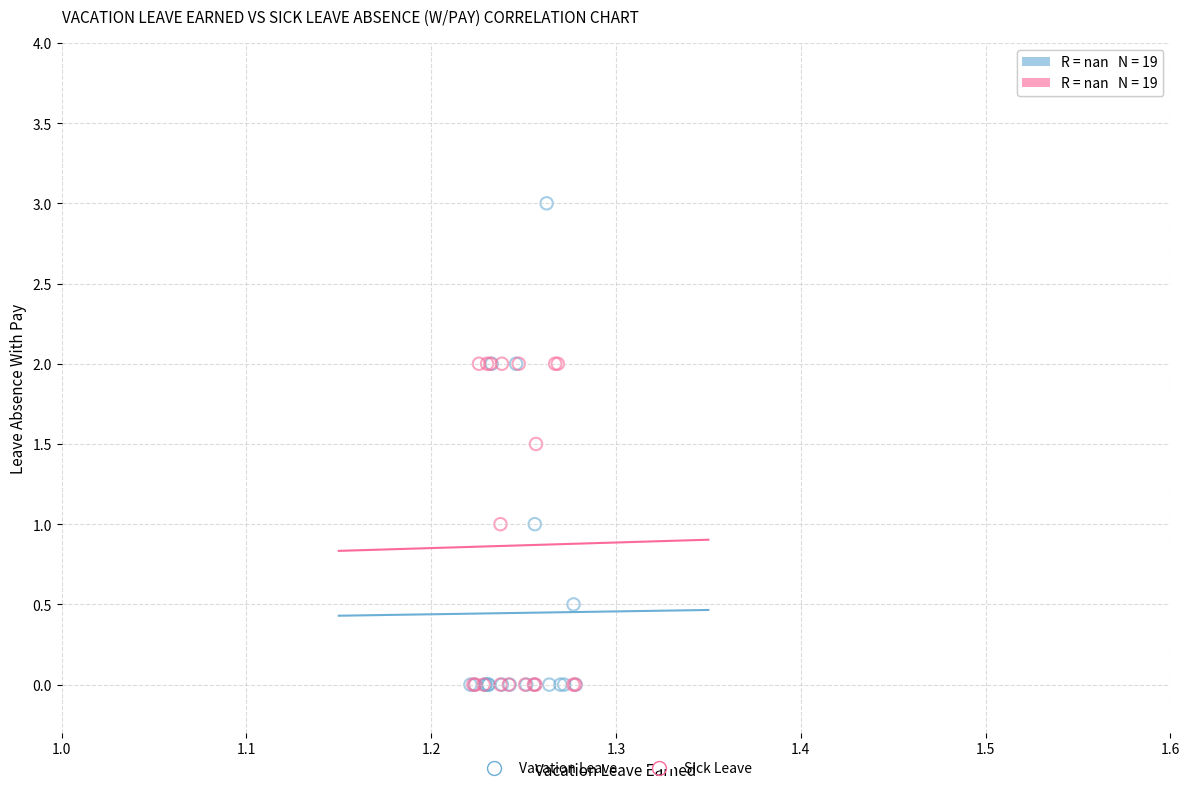

Which series contains the highest Y value?

Vacation Leave